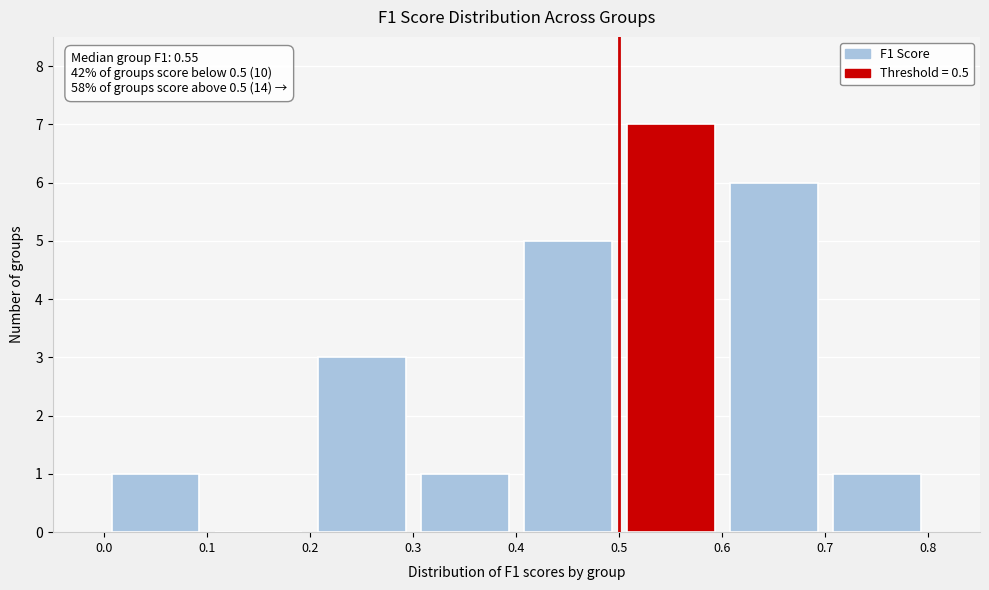

Which range on the x-axis has the tallest bar?

0.5 to 0.6